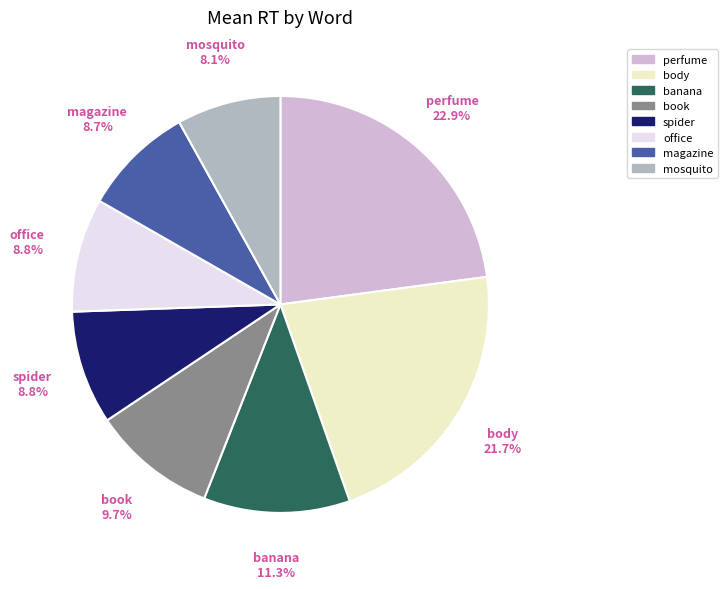

Is there any slice that represents more than half of the pie?

No